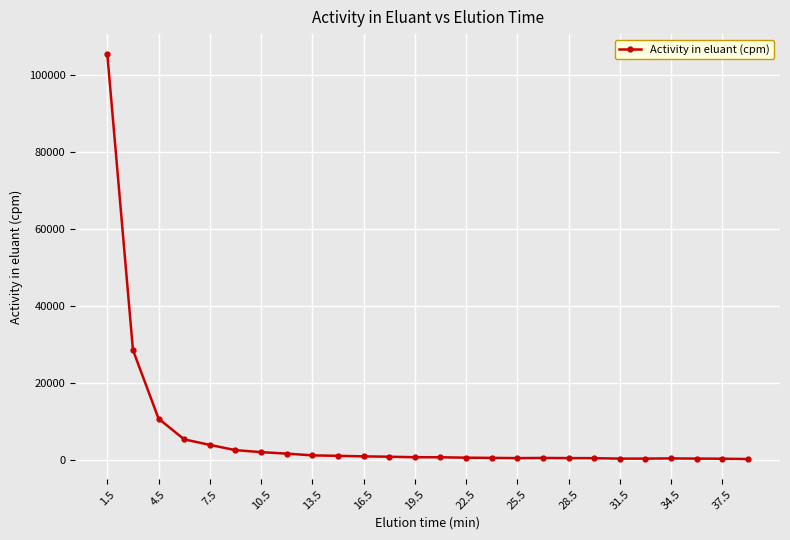

What is the greatest value displayed?

105241.1